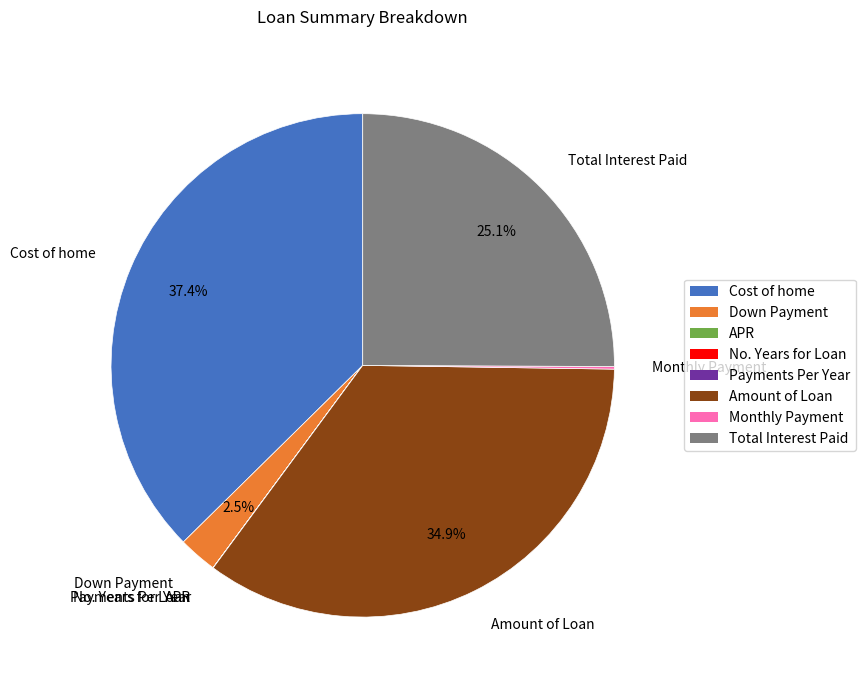

Which has a higher value, Cost of home or Down Payment?

Cost of home